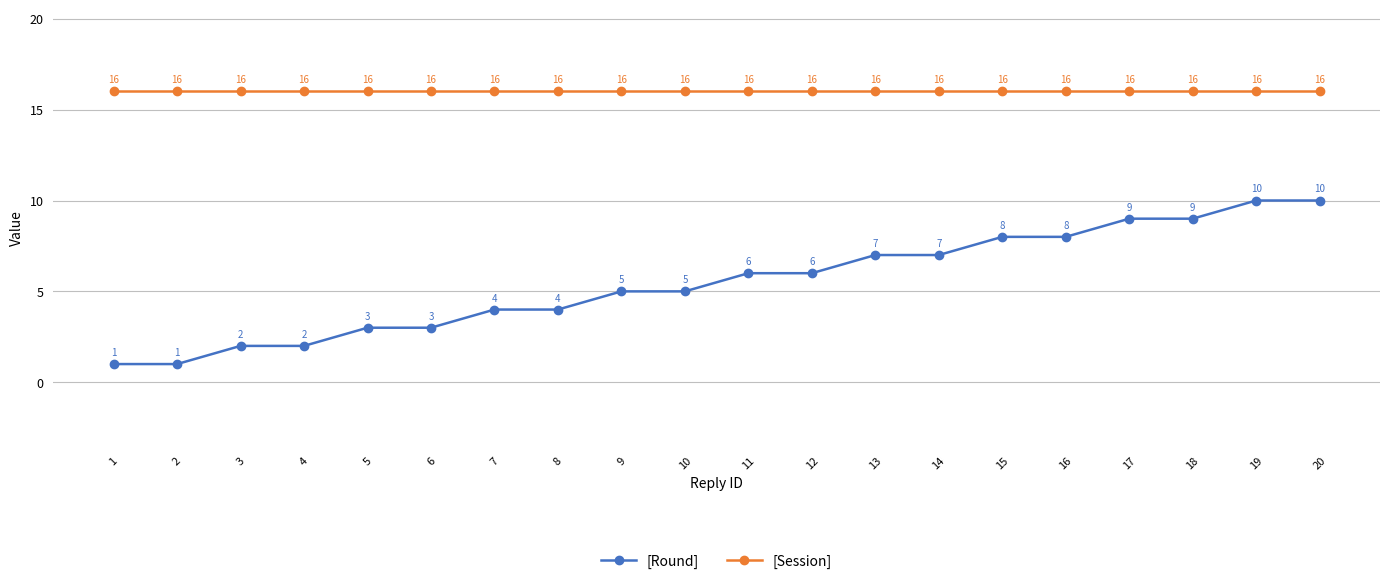

Reading right to left, extract all data points from this chart.

[Round]: 20=10	19=10	18=9	17=9	16=8	15=8	14=7	13=7	12=6	11=6	10=5	9=5	8=4	7=4	6=3	5=3	4=2	3=2	2=1	1=1
[Session]: 20=16	19=16	18=16	17=16	16=16	15=16	14=16	13=16	12=16	11=16	10=16	9=16	8=16	7=16	6=16	5=16	4=16	3=16	2=16	1=16